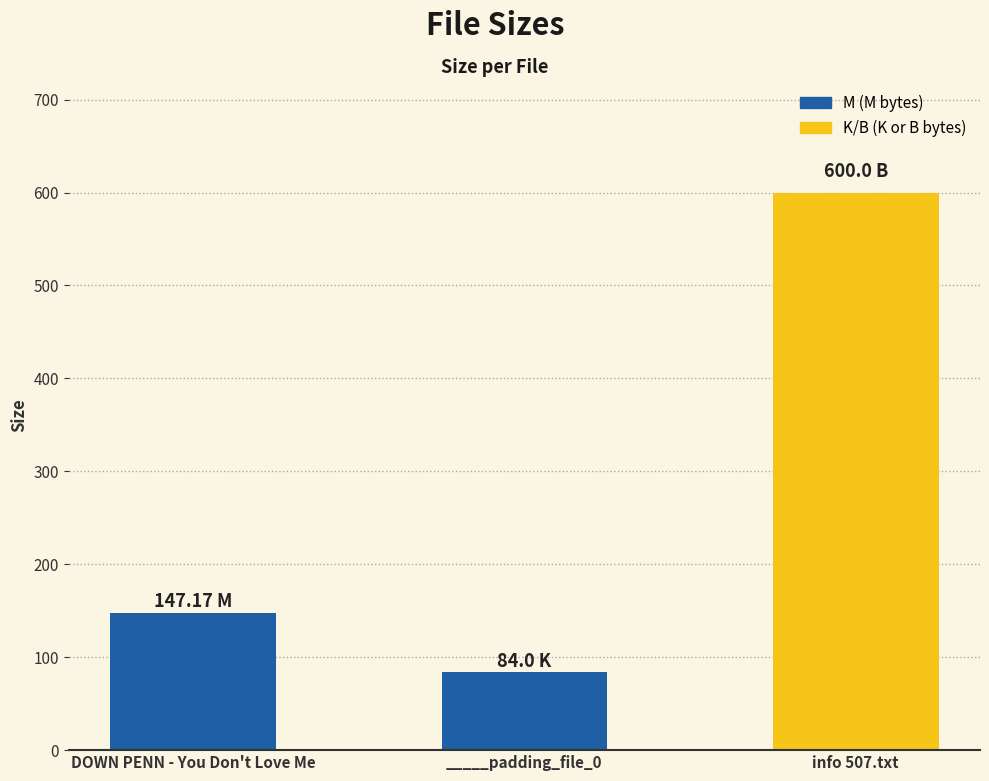

Is it true that the value at _____padding_file_0 is 137.3?

False